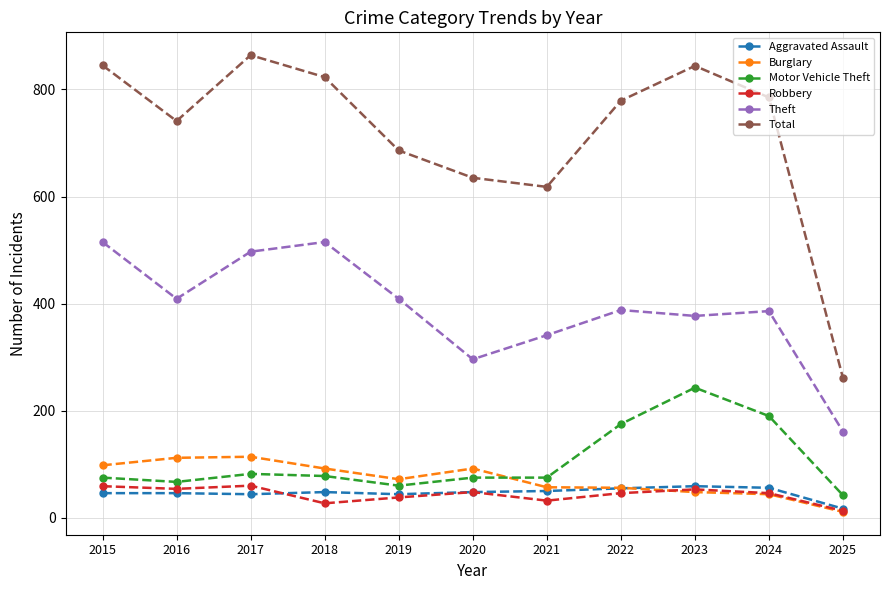

What are all the series names shown in the legend?

Aggravated Assault, Burglary, Motor Vehicle Theft, Robbery, Theft, Total